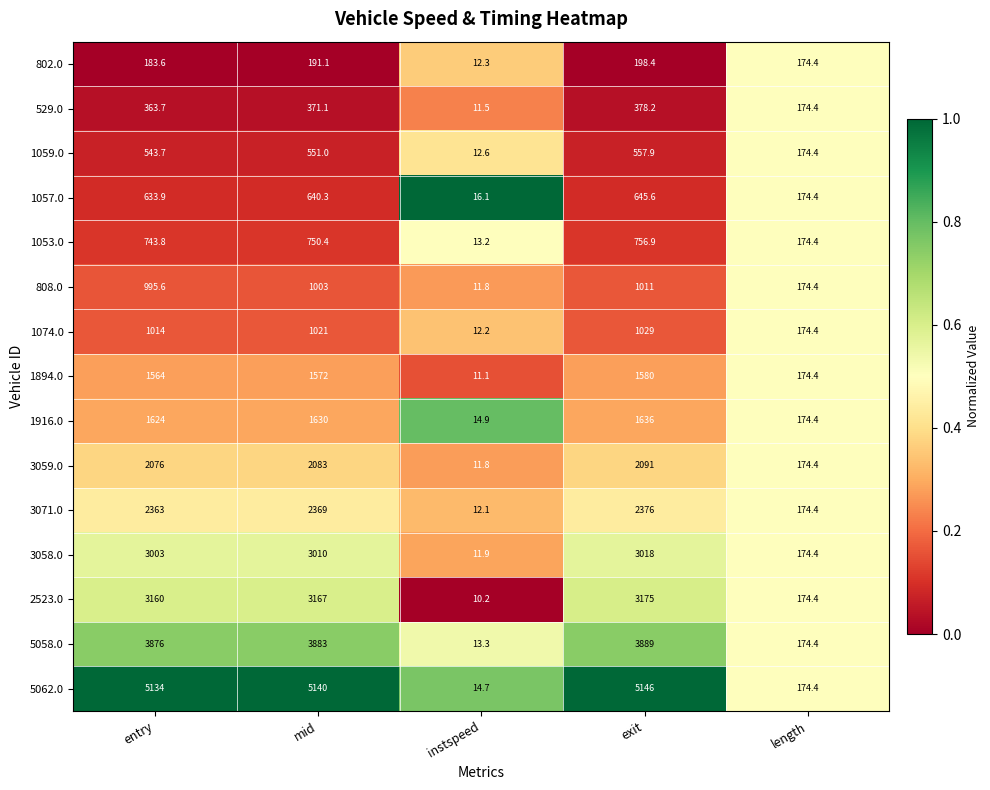

What is the difference between the maximum and second lowest values in the 808.0 series?

836.6